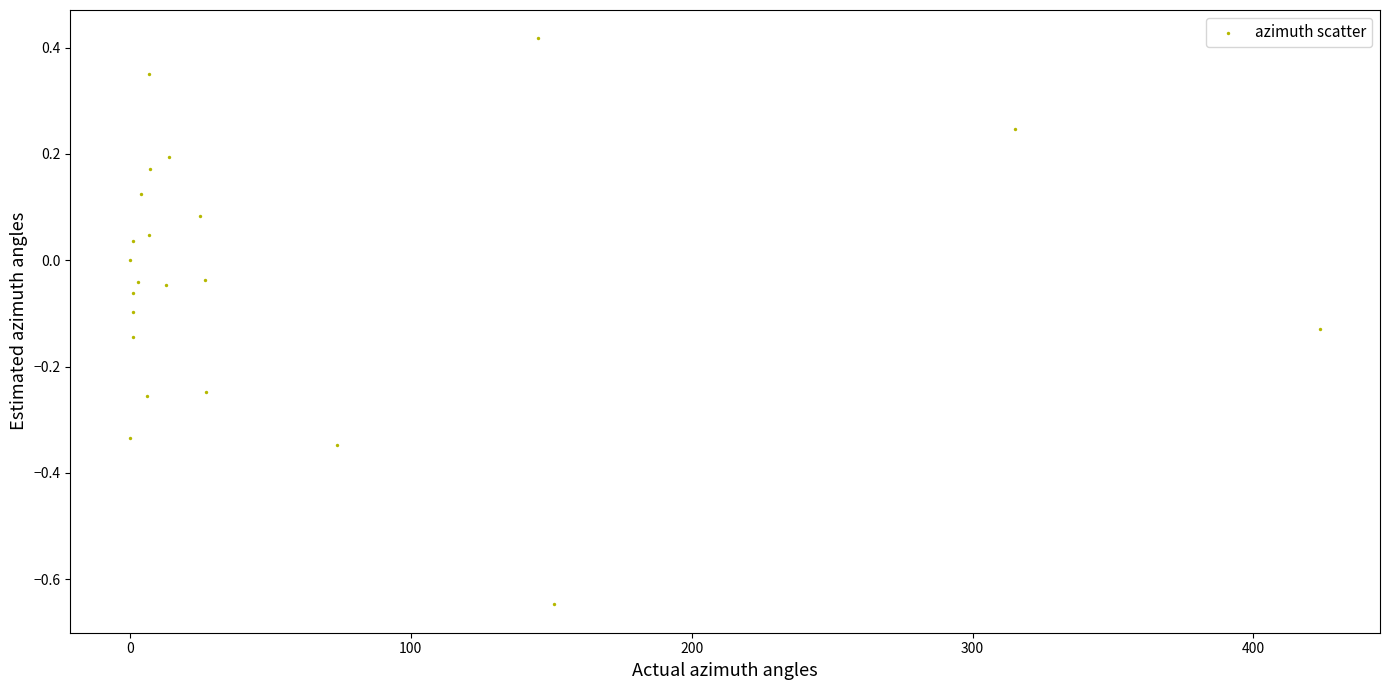

What is the range of X values (max minus min)?

423.8